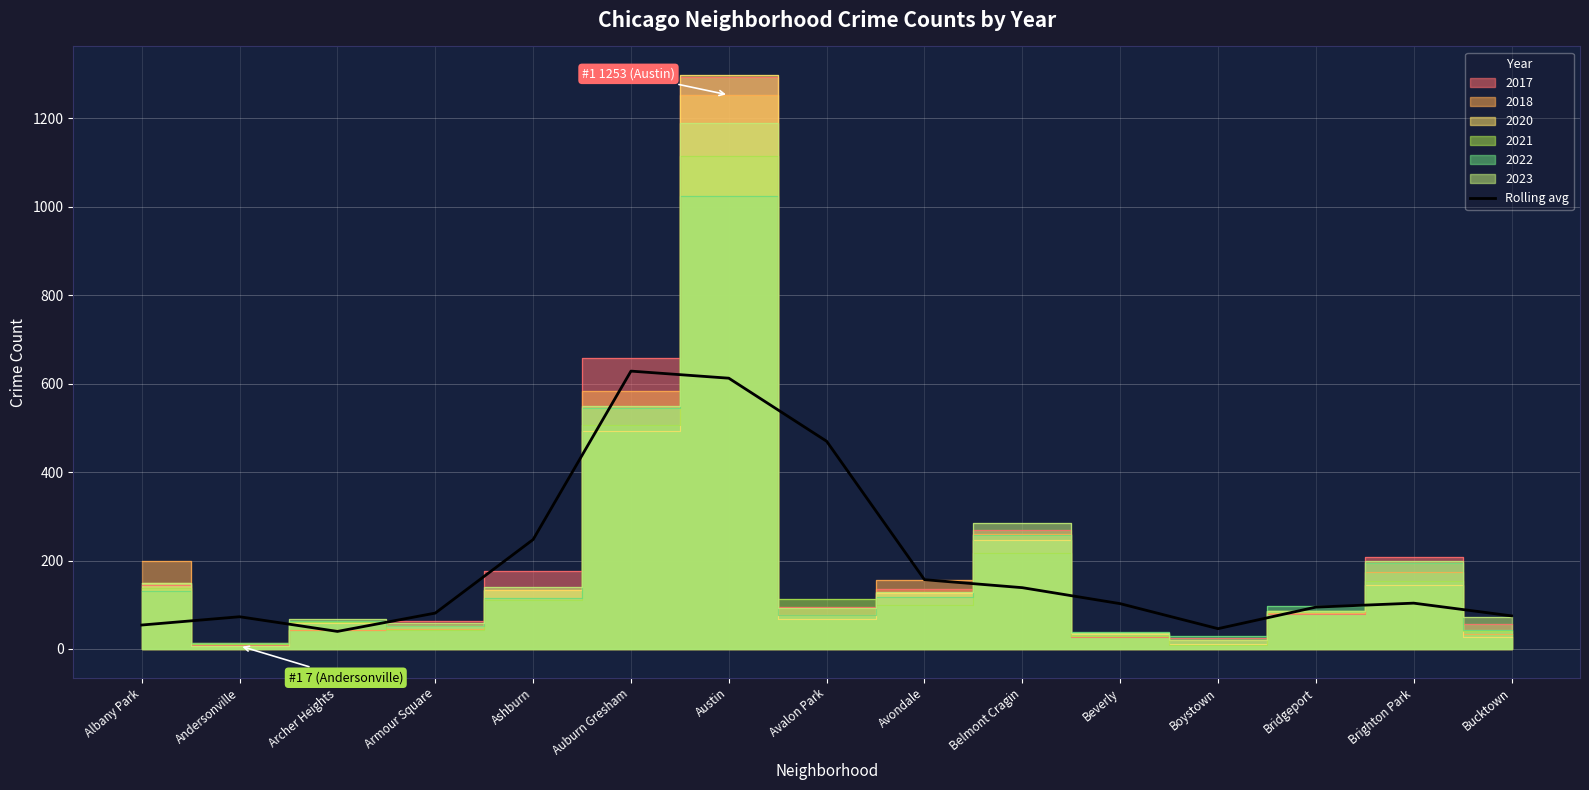

What is the difference between the second highest and minimum values?

572.8